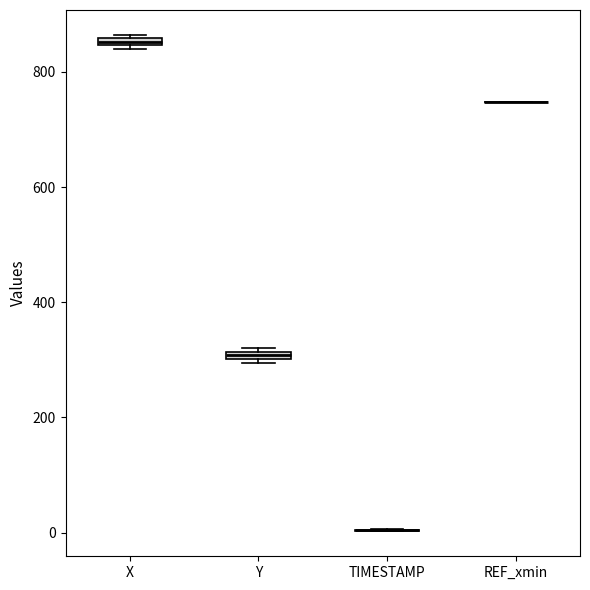

Where is the upper edge of the box for Y on the y-axis? The values are not printed on the chart, so give them approximately, as read against the axis.

320